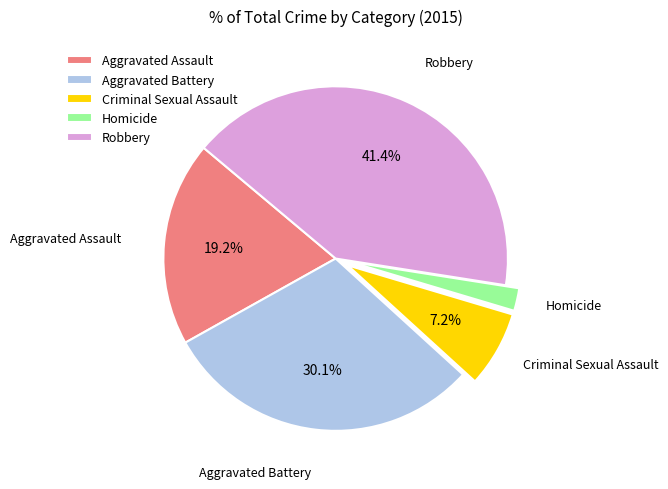

What percentage is the Homicide slice, to the nearest percent?

2%